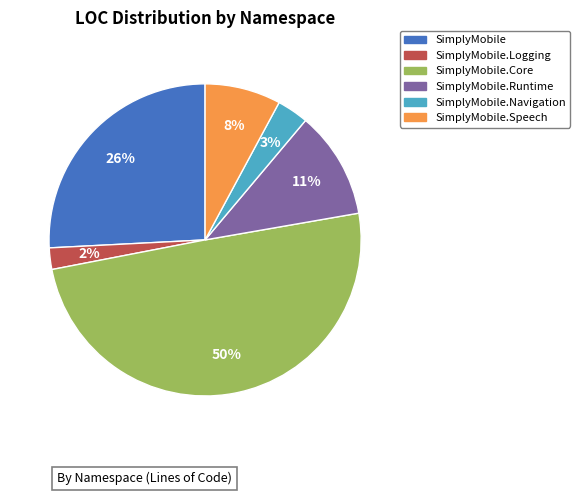

To the nearest percent, what is the average slice percentage?

17%